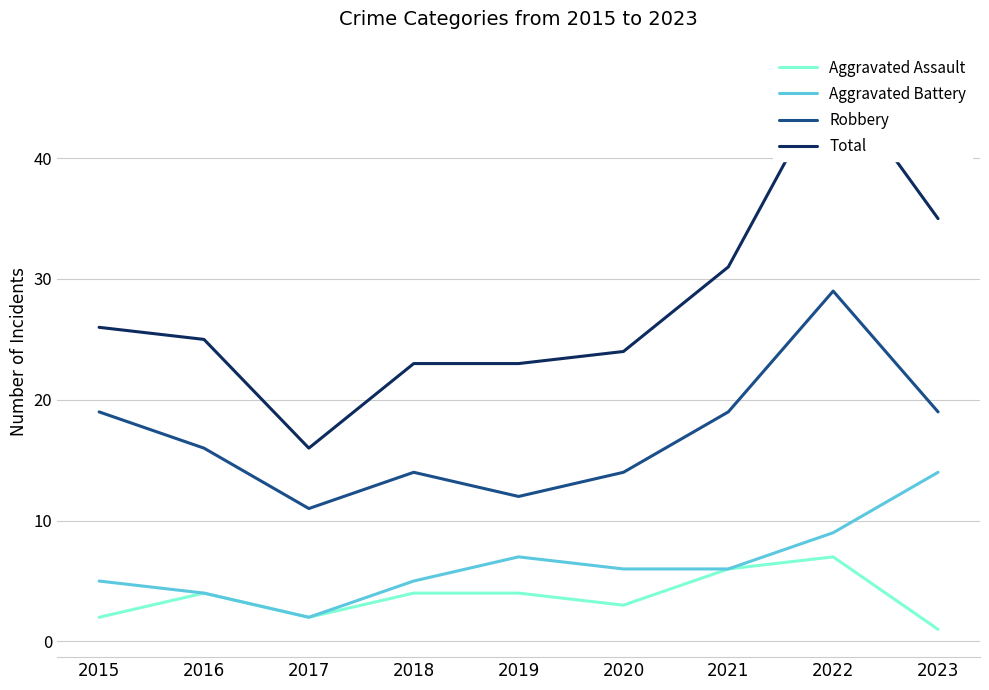

What is the difference between the second highest and minimum values in the Robbery series?

8